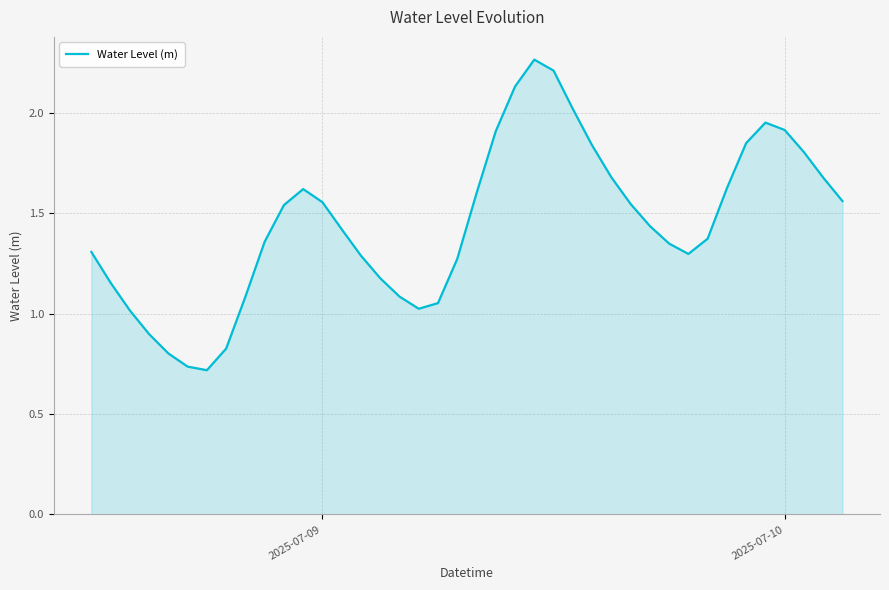

Is this an area chart (filled region under the line)?

Yes